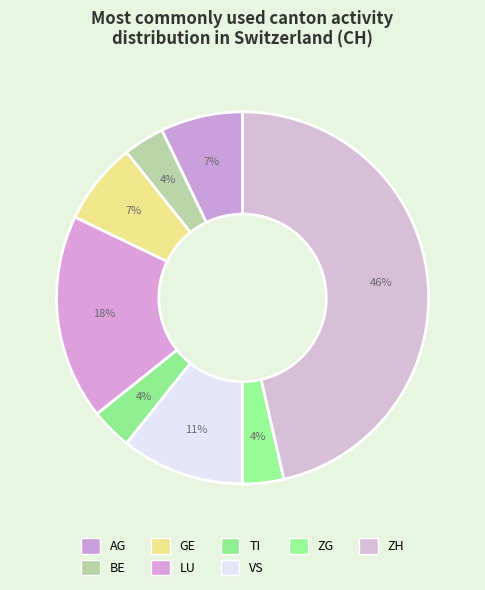

How many segments does this pie chart have?

8